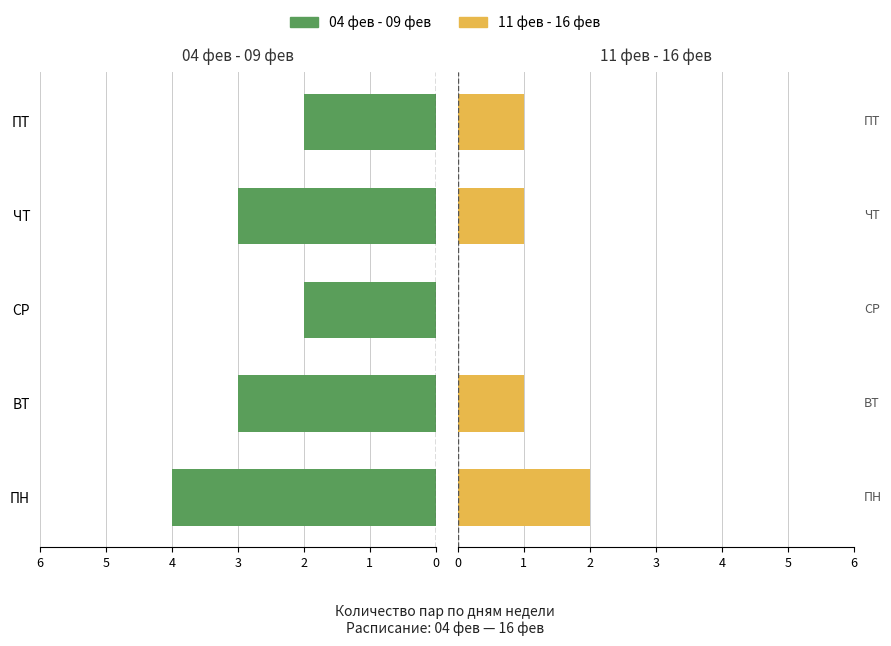

Reading left to right, extract all data points from this chart.

04 фев - 09 фев: -4	-3	-2	-3	-2
11 фев - 16 фев: 2	1	0	1	1